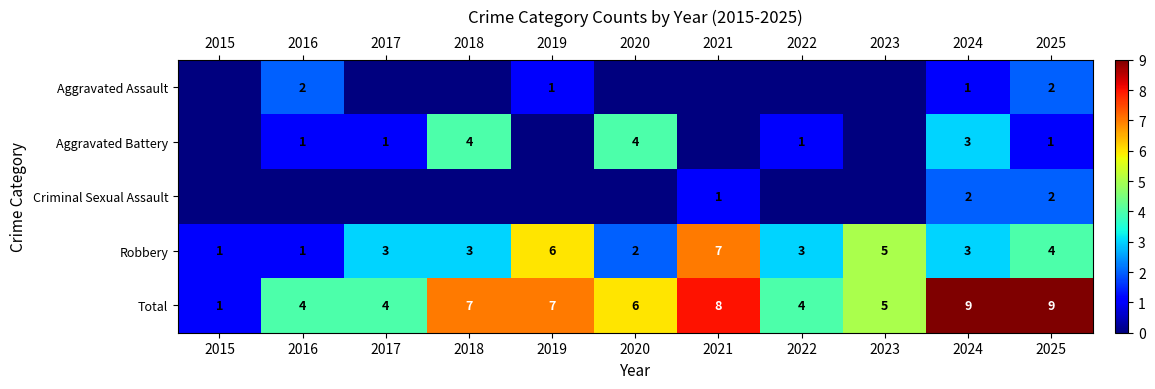

What is the sum of all Total values?

64